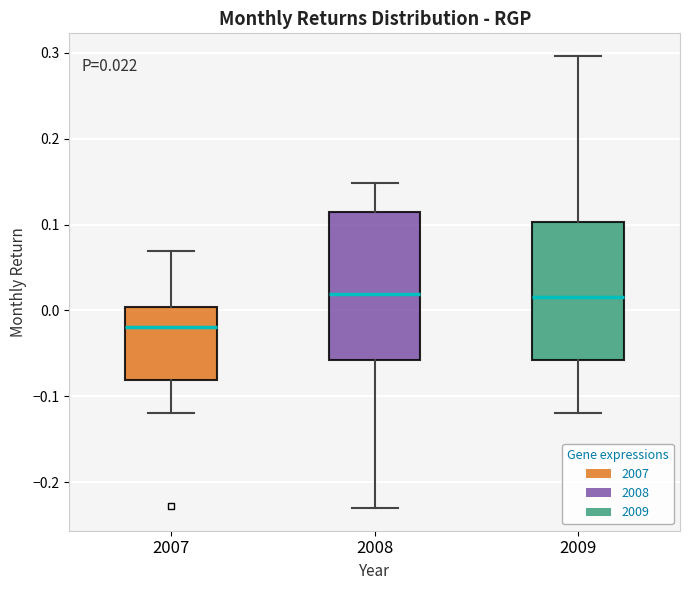

Comparing the boxes themselves (not the whiskers), which one is the tallest?

2008